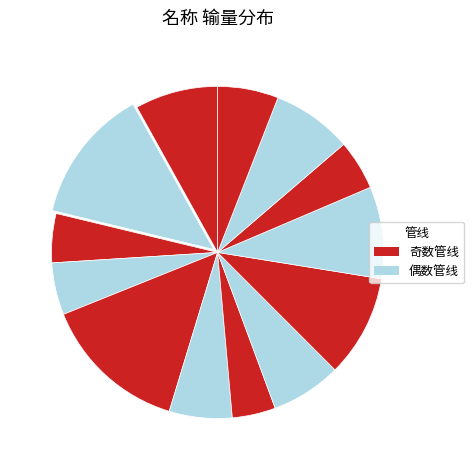

How many segments does this pie chart have?

13